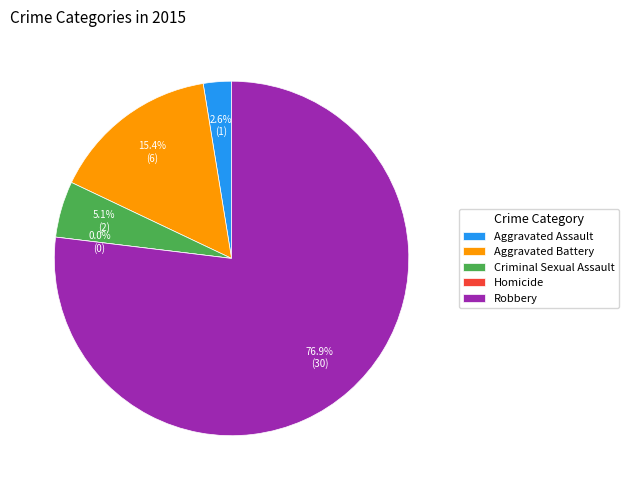

Between Aggravated Battery and Aggravated Assault, which is larger?

Aggravated Battery